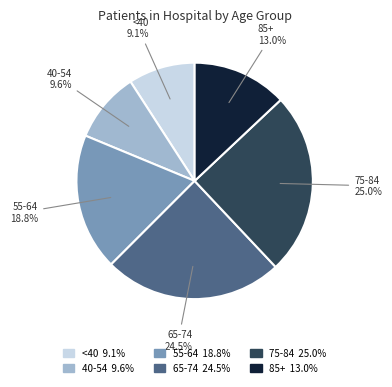

Is there a majority slice in this chart?

No